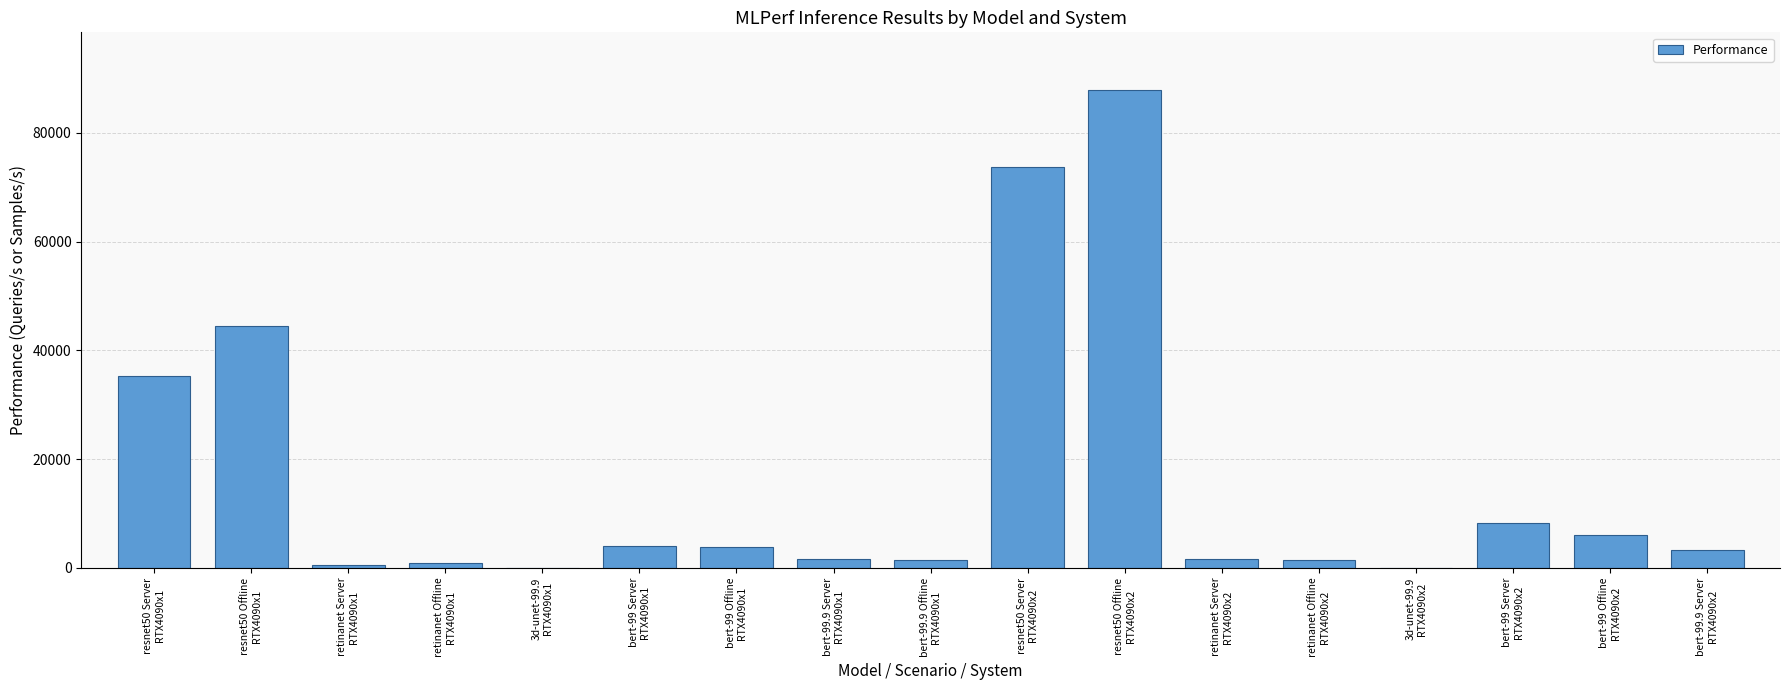

What is the sum of all values?

274689.2